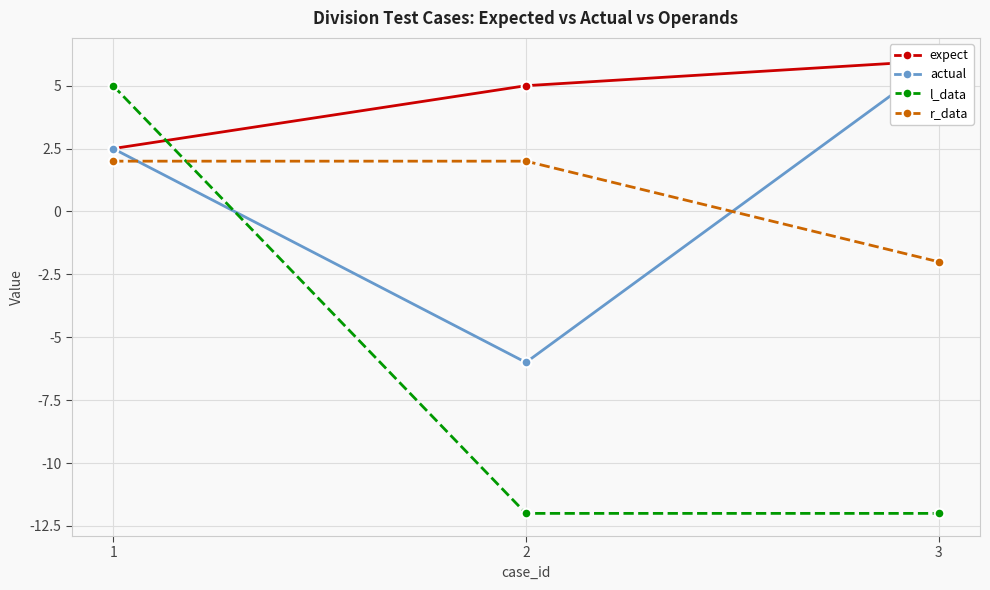

Which label corresponds to the largest value in the chart?

3